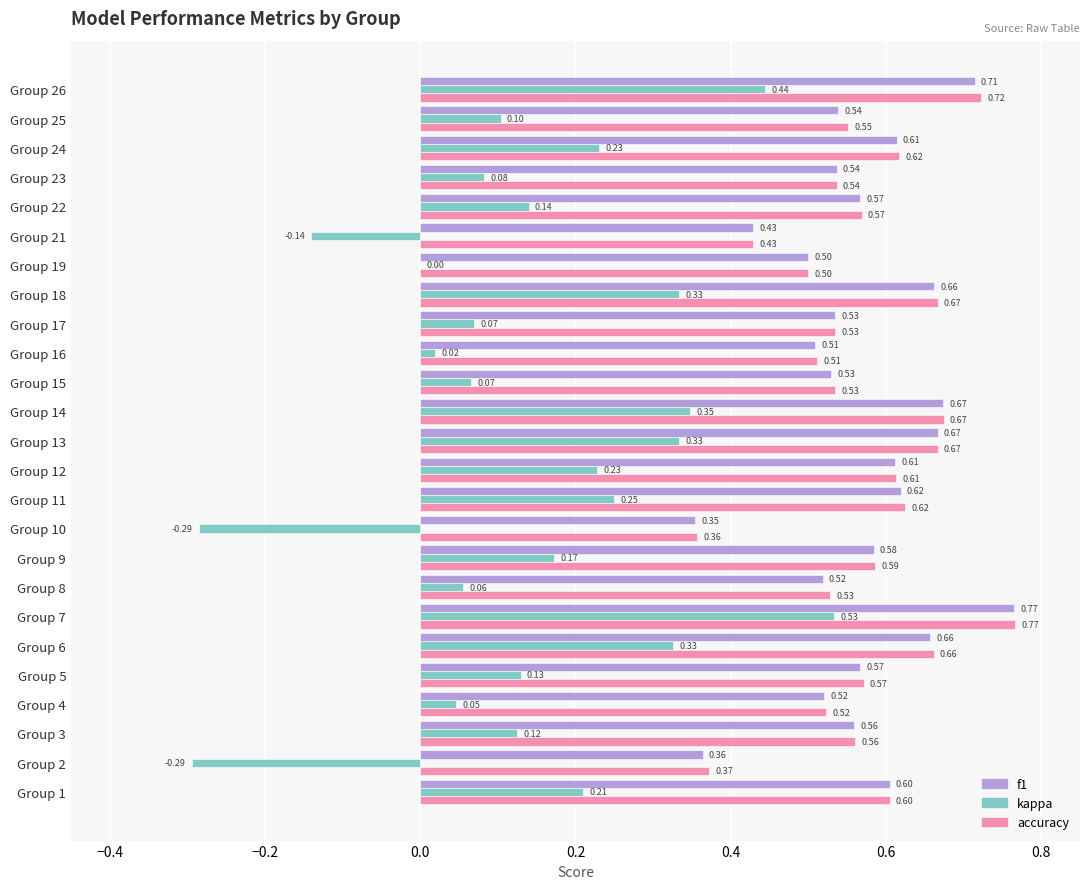

What is the sum of the accuracy values at Group 12 and Group 14?

1.3